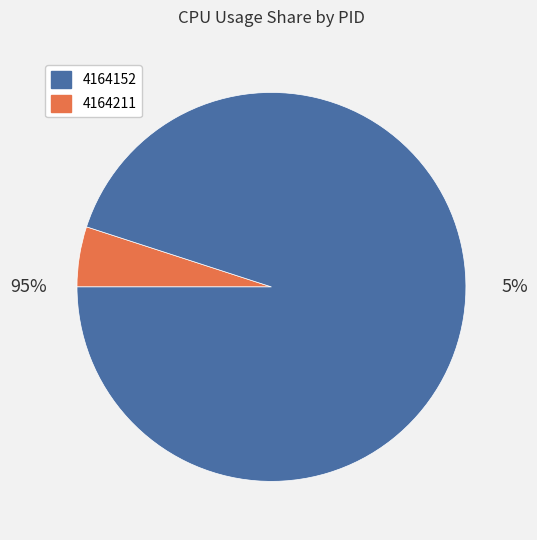

True or false: 4164211 accounts for 99% of the total.

False